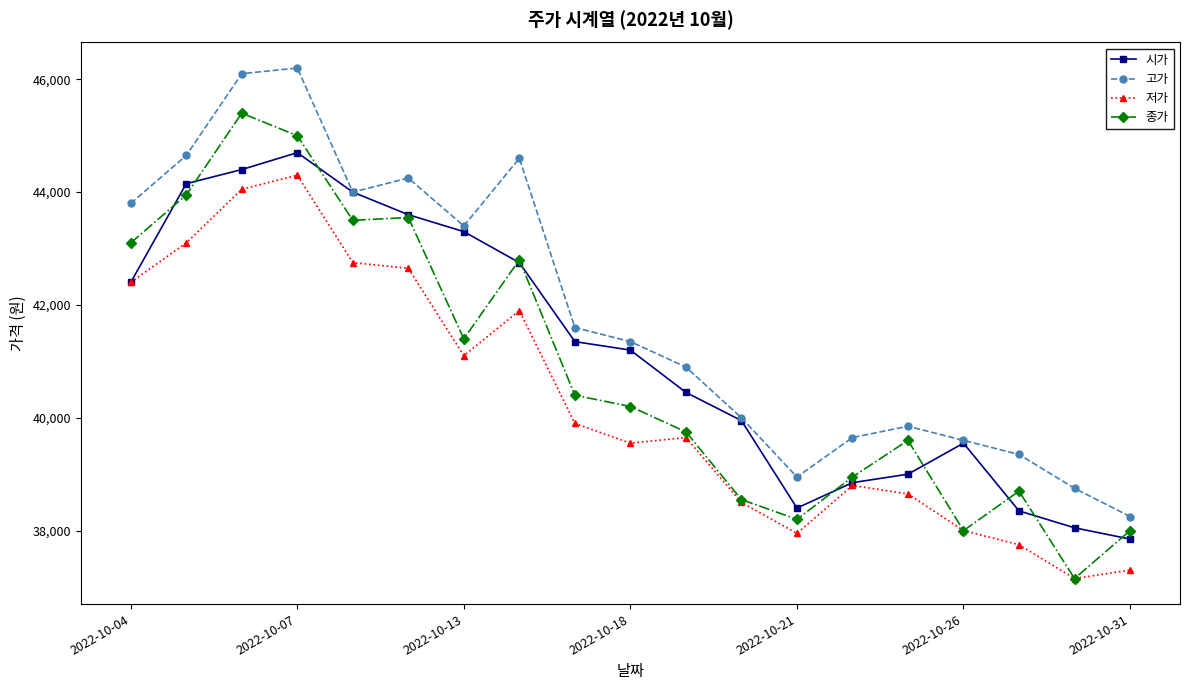

What is the maximum value shown in the chart?

46200